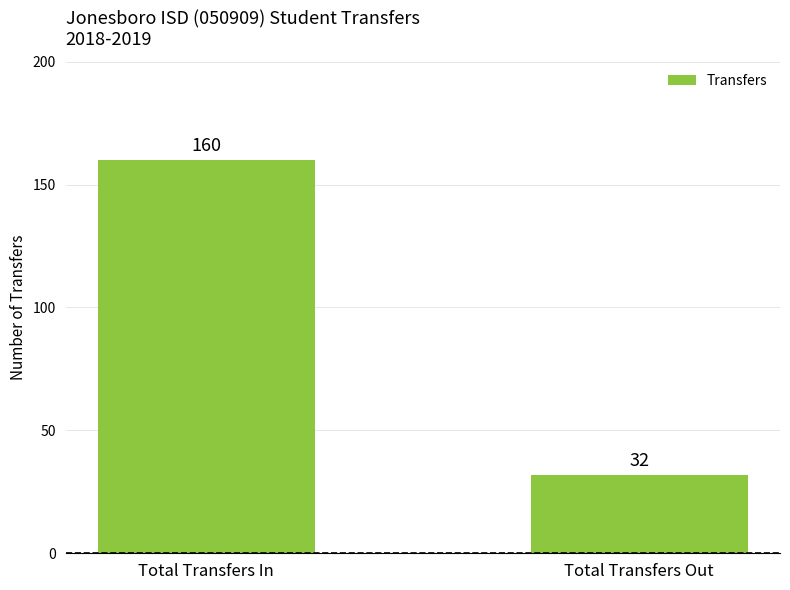

List the labels in order of value, smallest first.

Total Transfers Out, Total Transfers In